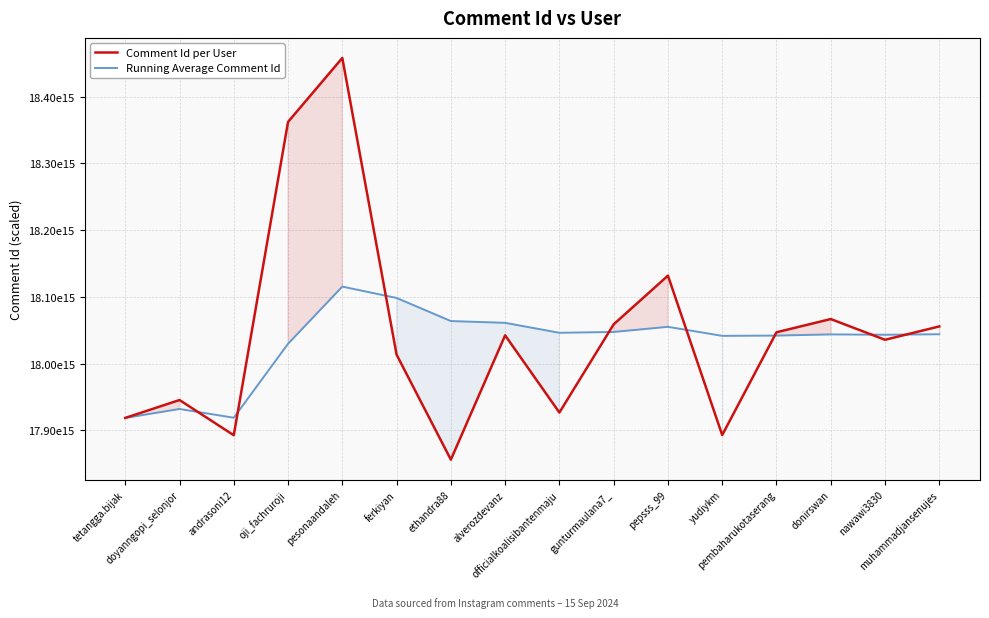

Which series has the largest total across all categories?

Comment Id per User